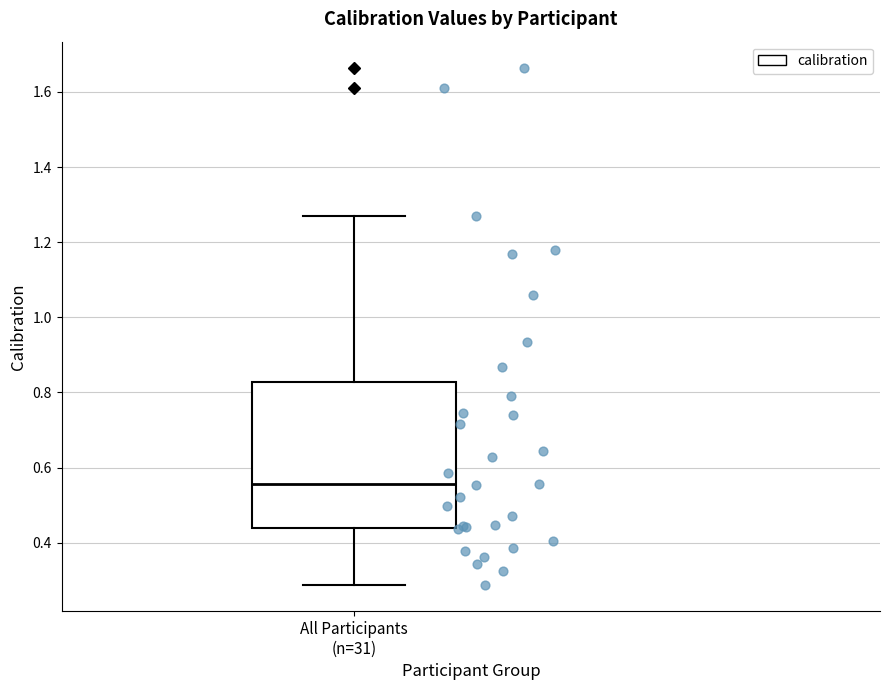

Transcribe this box plot: give where the median line is, the range the box spans, and where the two whiskers end, as read against the y-axis. The values are not printed on the chart, so give them approximately, as read against the axis.

median 0.56, box 0.44 to 0.82, whiskers 0.28 to 1.26